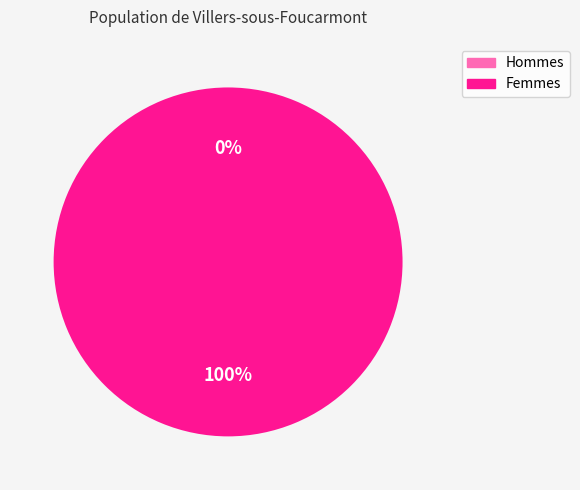

How many segments does this pie chart have?

2